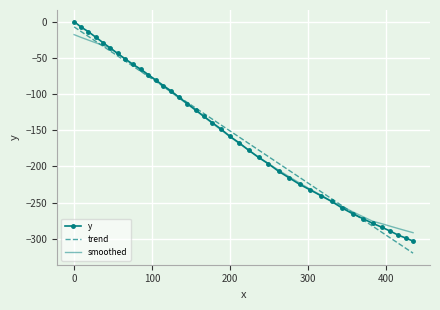

What is the smallest value displayed?

-319.7